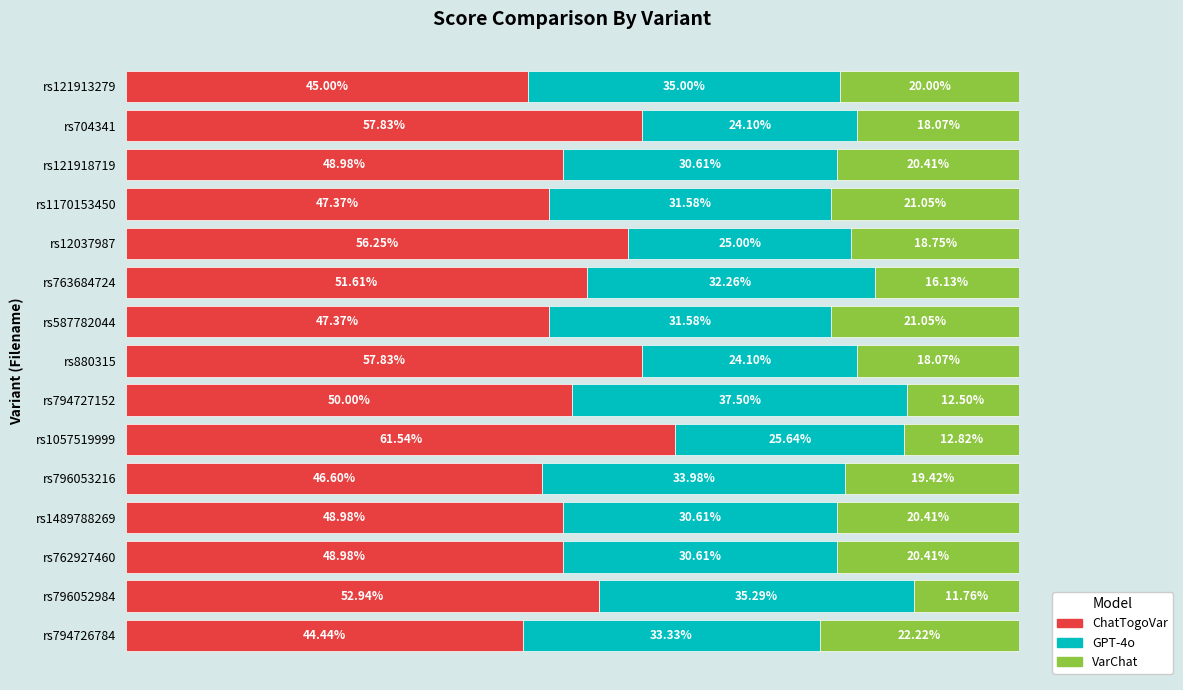

What are all the series names shown in the legend?

ChatTogoVar, GPT-4o, VarChat